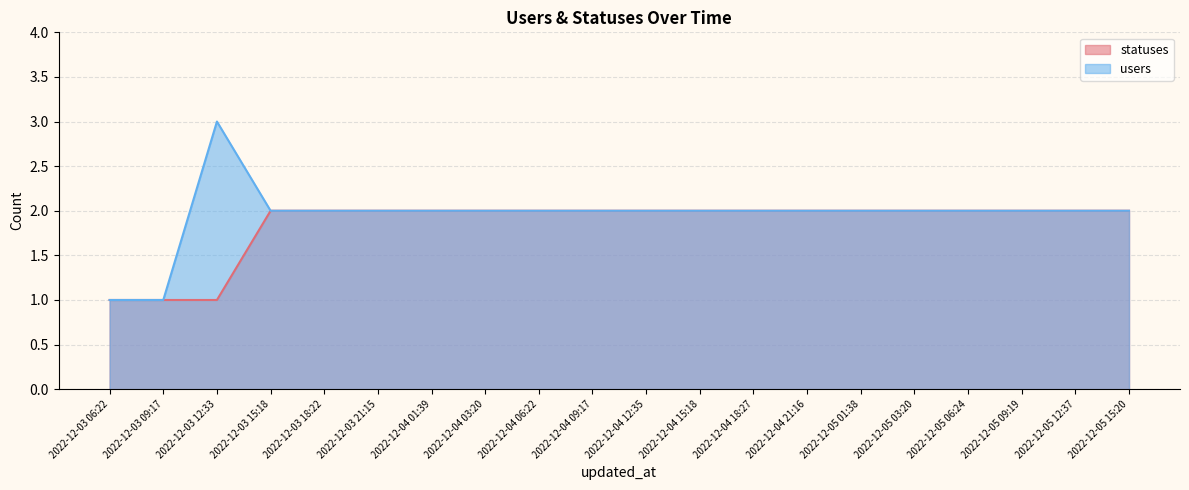

How many values in the statuses series are below 2?

3